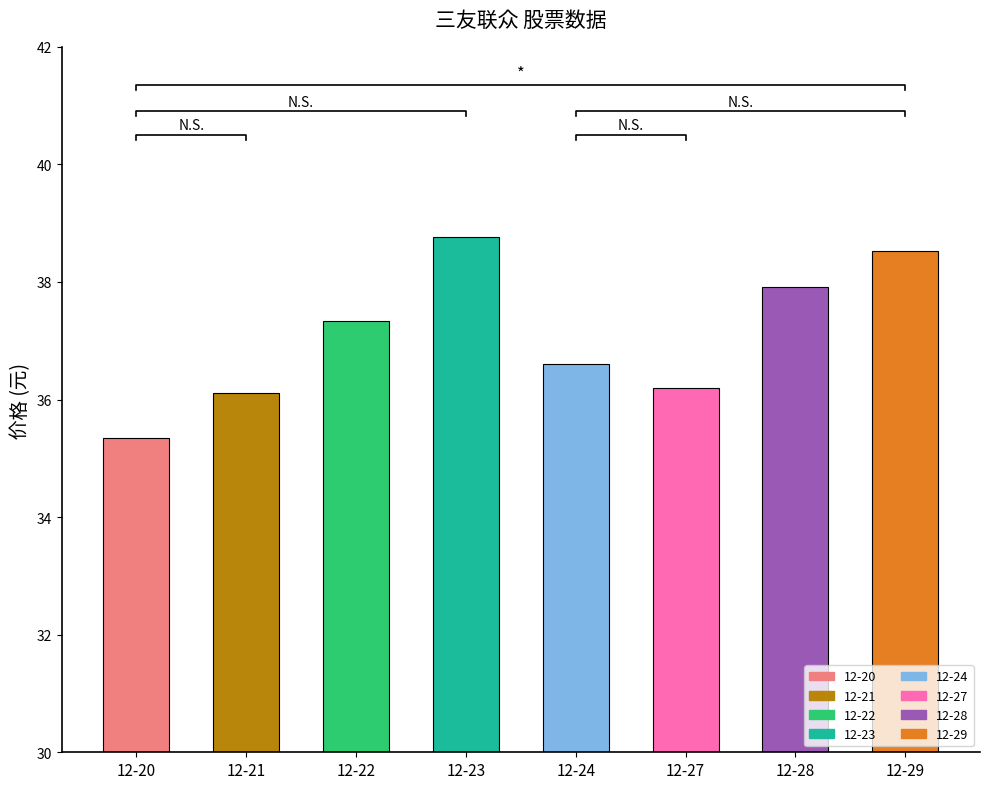

Where is the data nearest to the value 37?

12-22